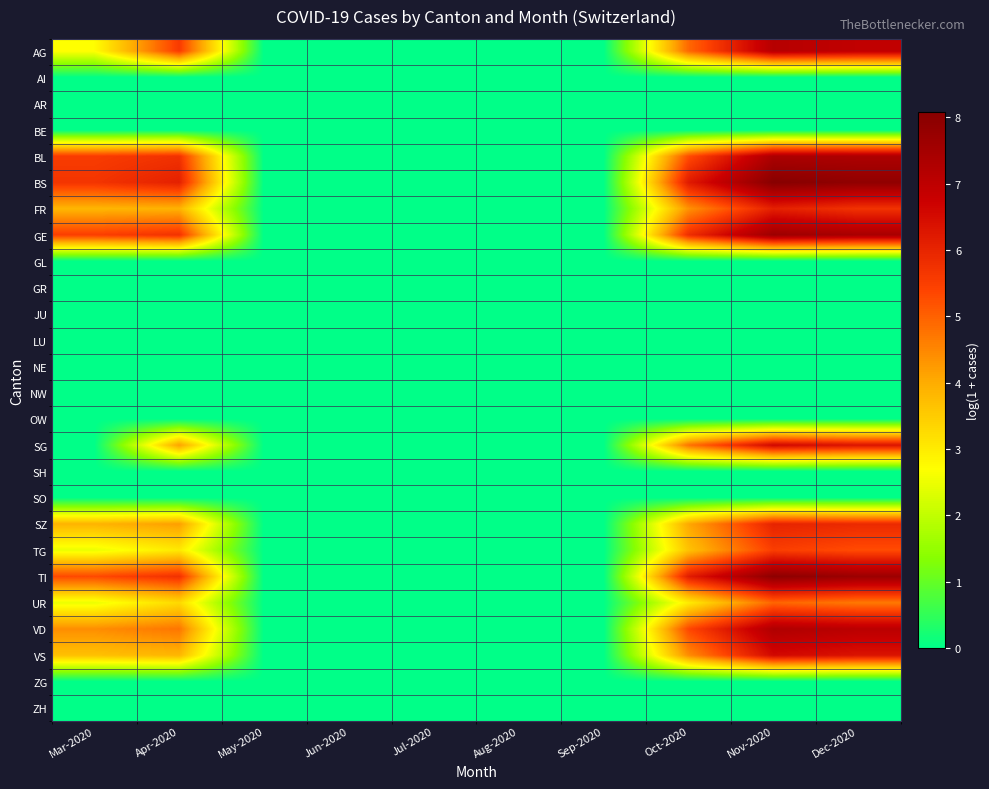

At how many categories does at least one series exceed 5?

5